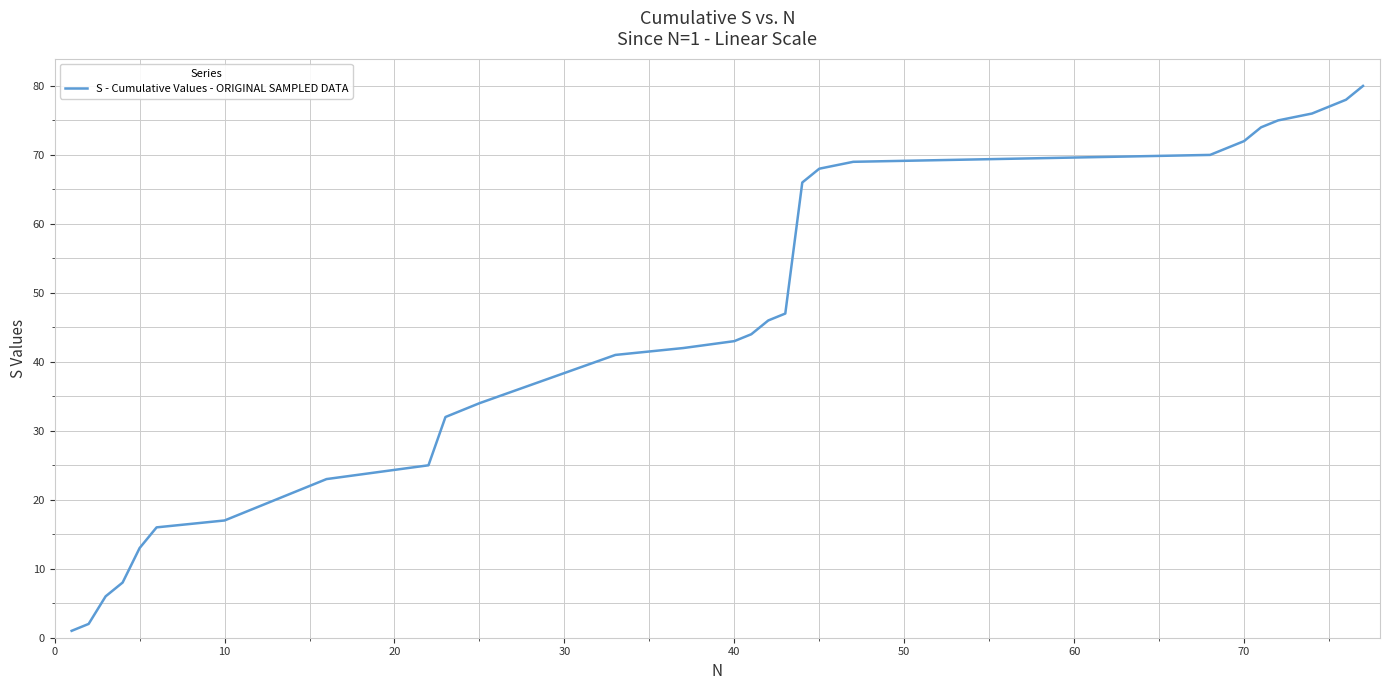

What is the difference between the maximum and minimum values?

79